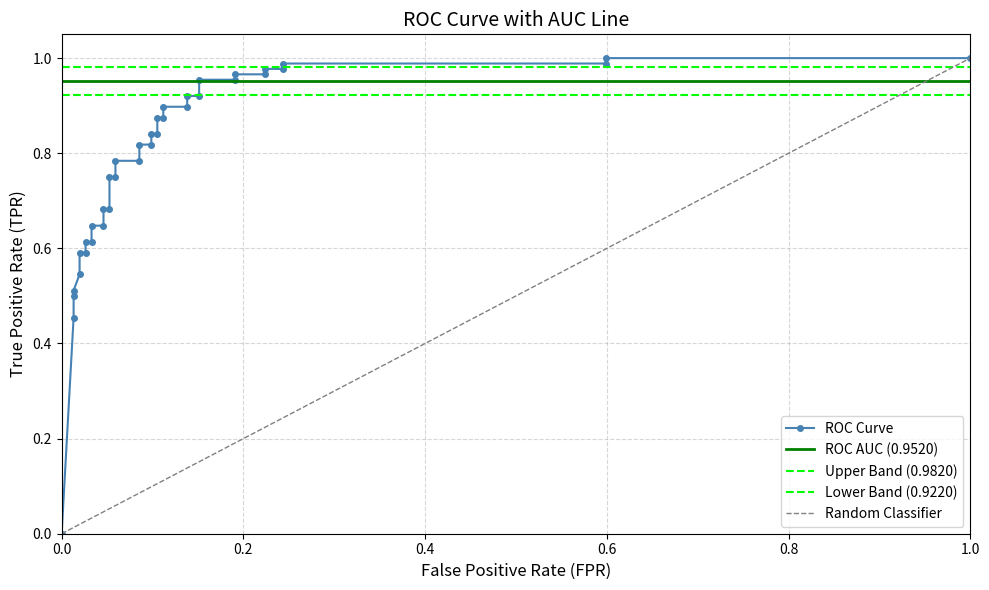

What is the difference between the maximum and minimum values?

1.0